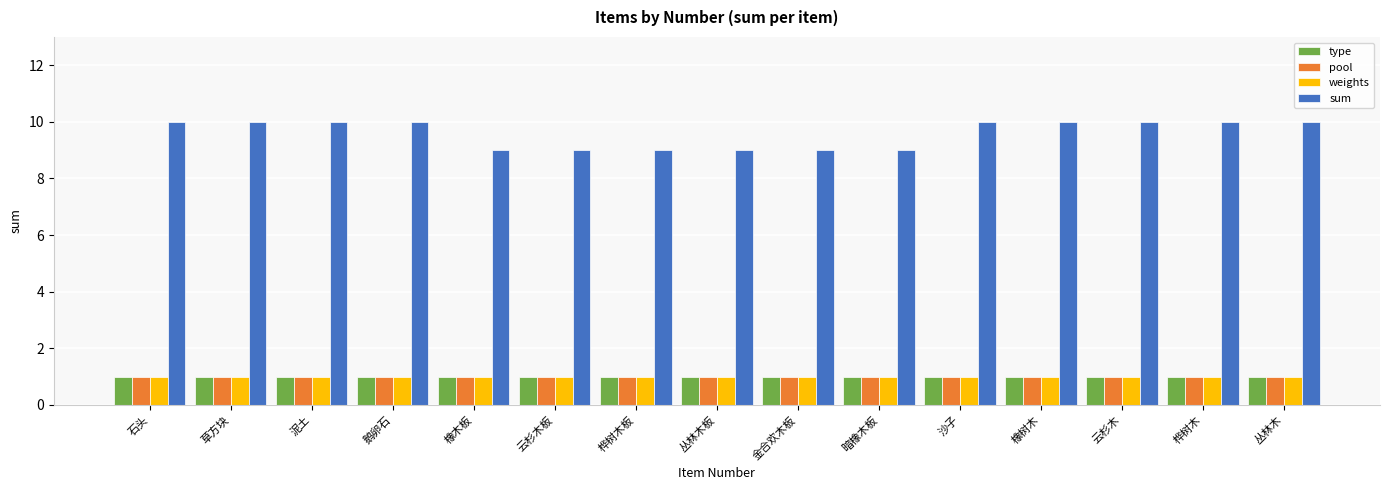

Read the pool value at 丛林木板.

1